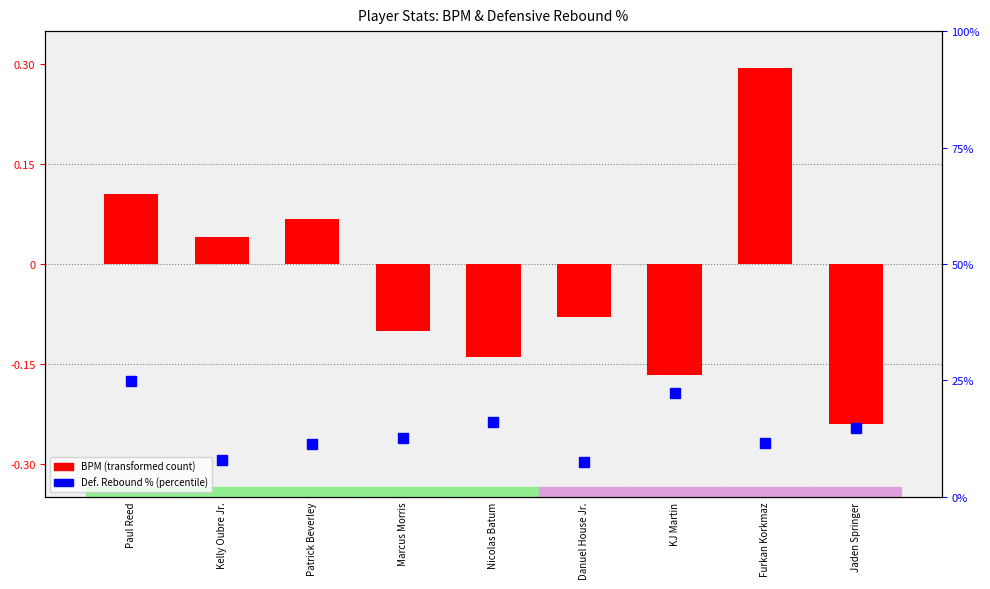

List the series in order of their peak value, highest first.

Defensive Rebound %, BPM (transformed)